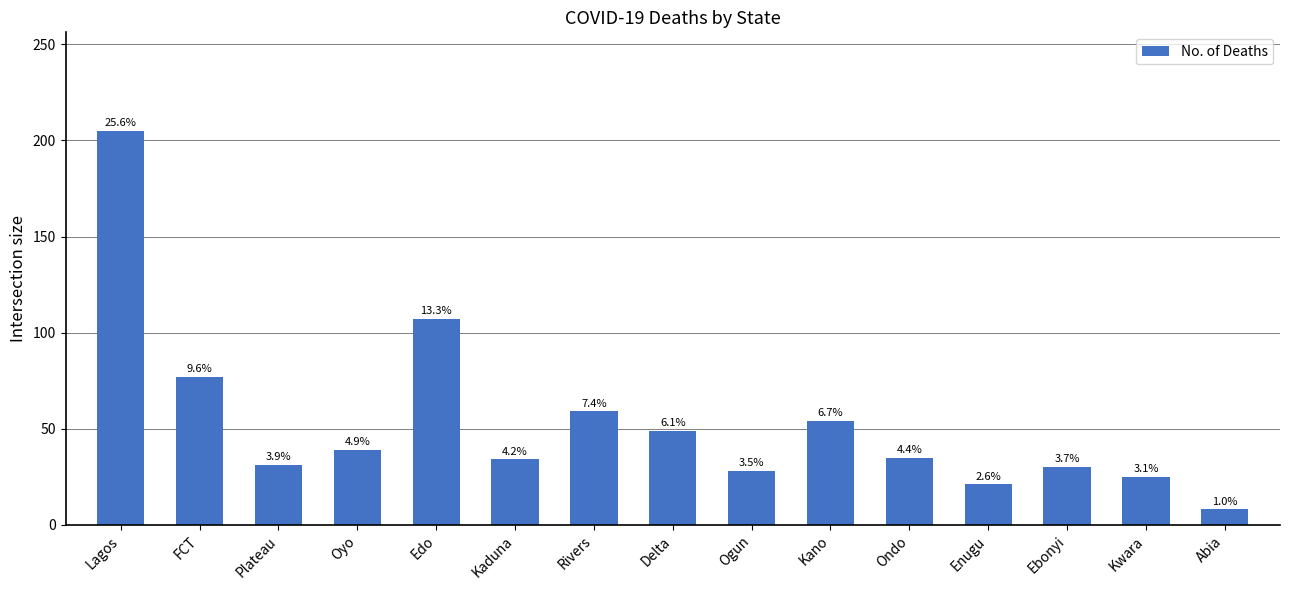

Are the bars horizontal?

No